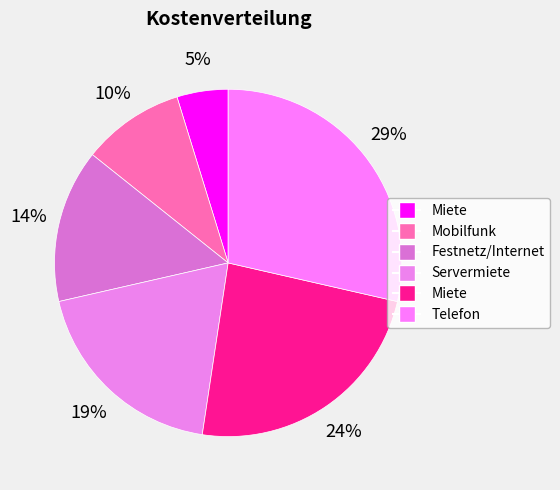

What is the largest slice in the pie chart?

Telefon